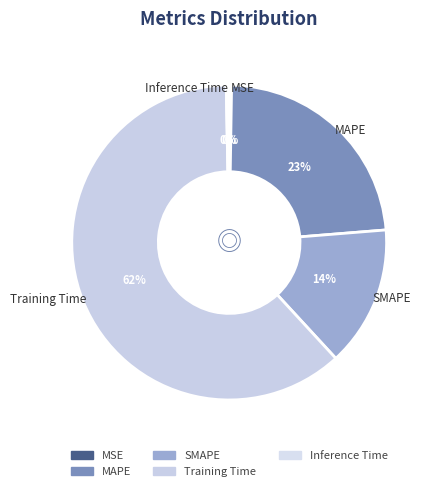

What is the largest slice in the pie chart?

Training Time